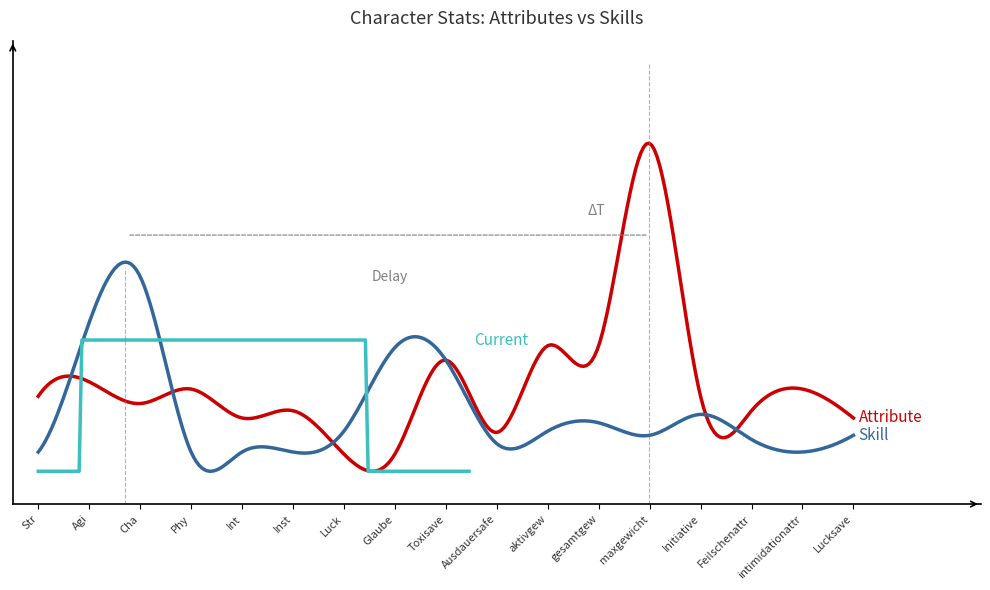

Reading right to left, list all the values displayed in this chart.

Attribute: Lucksave=10	intimidationattr=14	Feilschenattr=11	Initiative=13	maxgewicht=48	gesamtgew=20	aktivgew=20	Ausdauersafe=8	Toxisave=18	Glaube=5	Luck=5	Inst=11	Int=10	Phy=14	Cha=12	Agi=15	Str=13
Skill: Lucksave=24	intimidationattr=20	Feilschenattr=23	Initiative=29	maxgewicht=24	gesamtgew=27	aktivgew=25	Ausdauersafe=22	Toxisave=42	Glaube=45	Luck=25	Inst=20	Int=20	Phy=20	Cha=62	Agi=51	Str=20